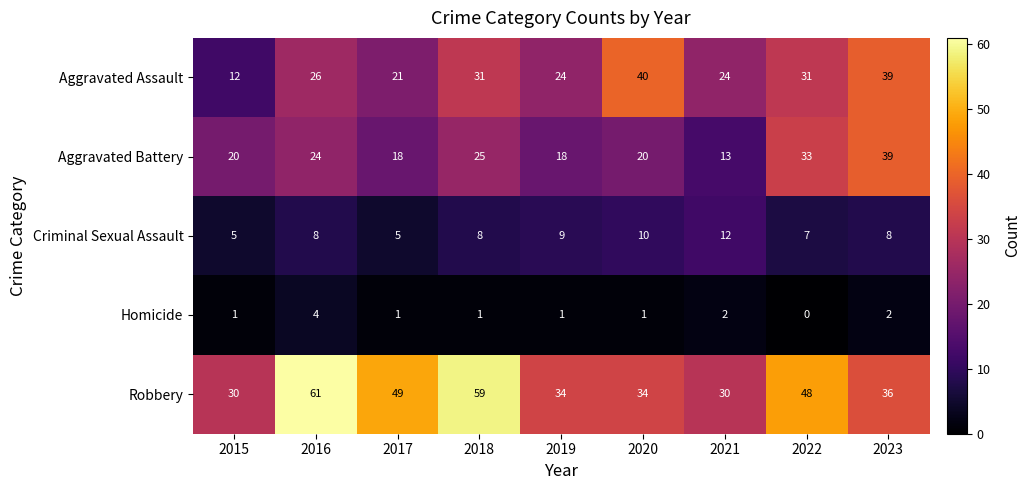

The value of Aggravated Battery at 2020 is 20. True or false?

True